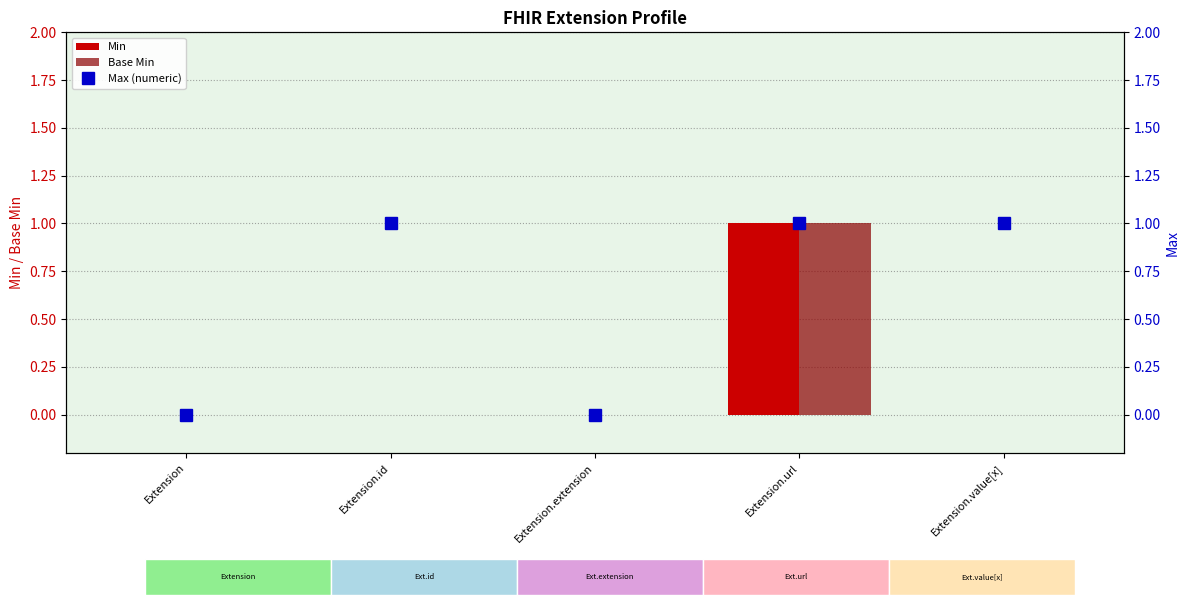

Is the value of Max (numeric) at Extension.value[x] greater than the value of Min at Extension?

Yes